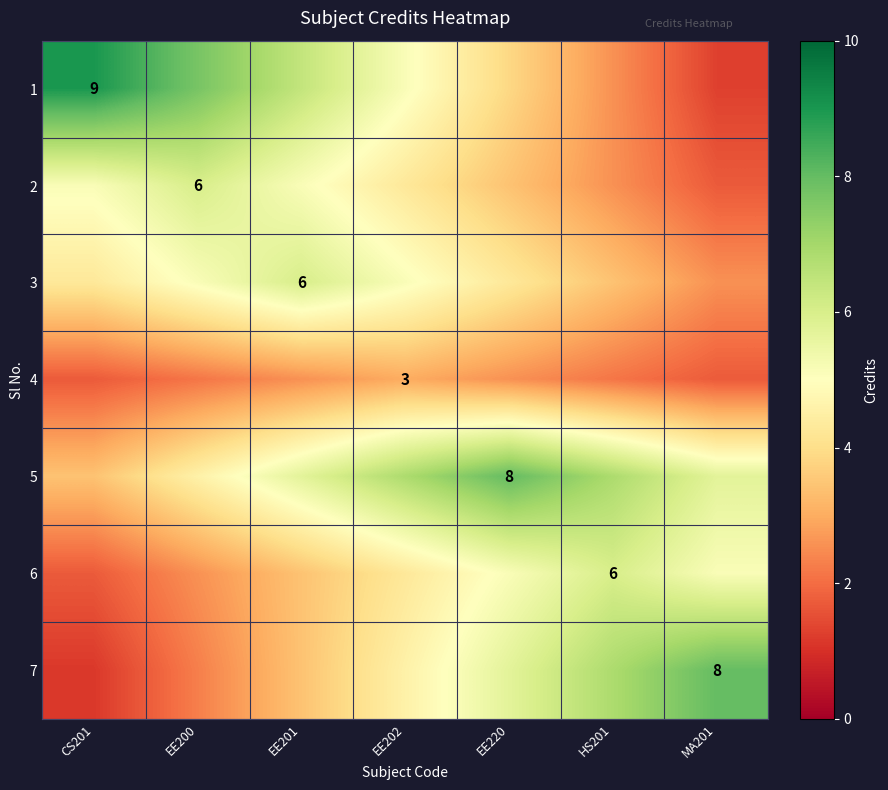

What is the difference between the second highest and second lowest values in the 2 series?

2.6